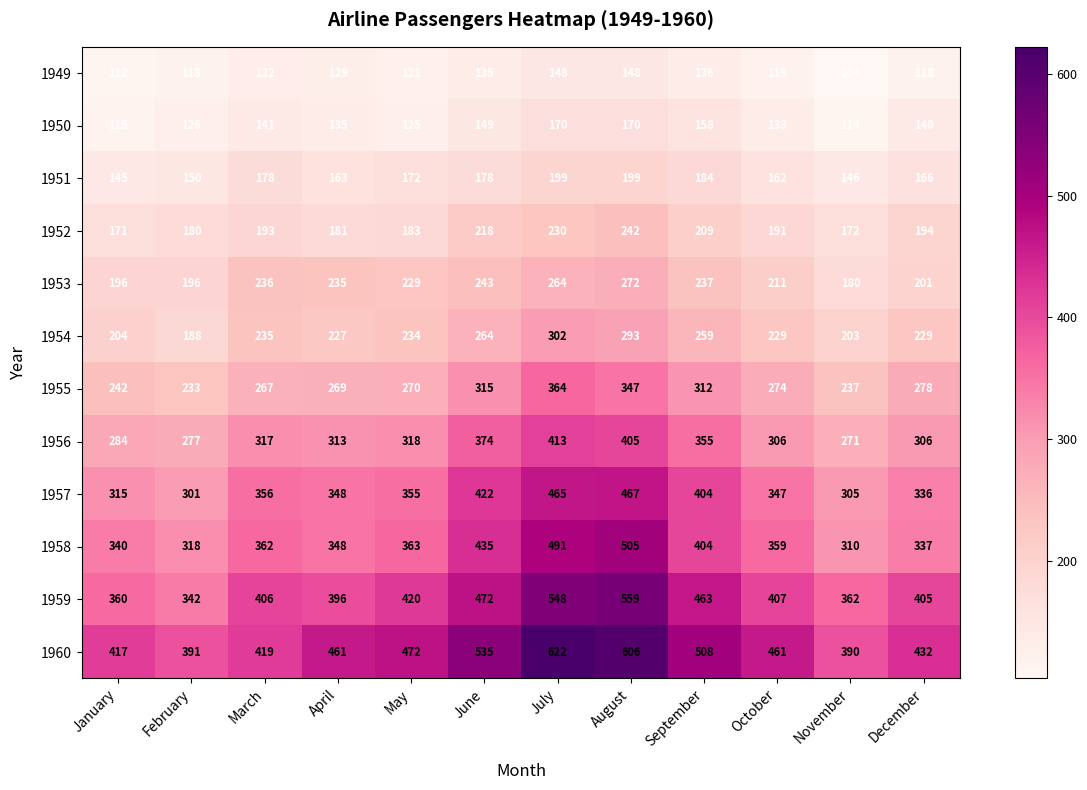

True or false: 1955 has a value of 364 at July.

True